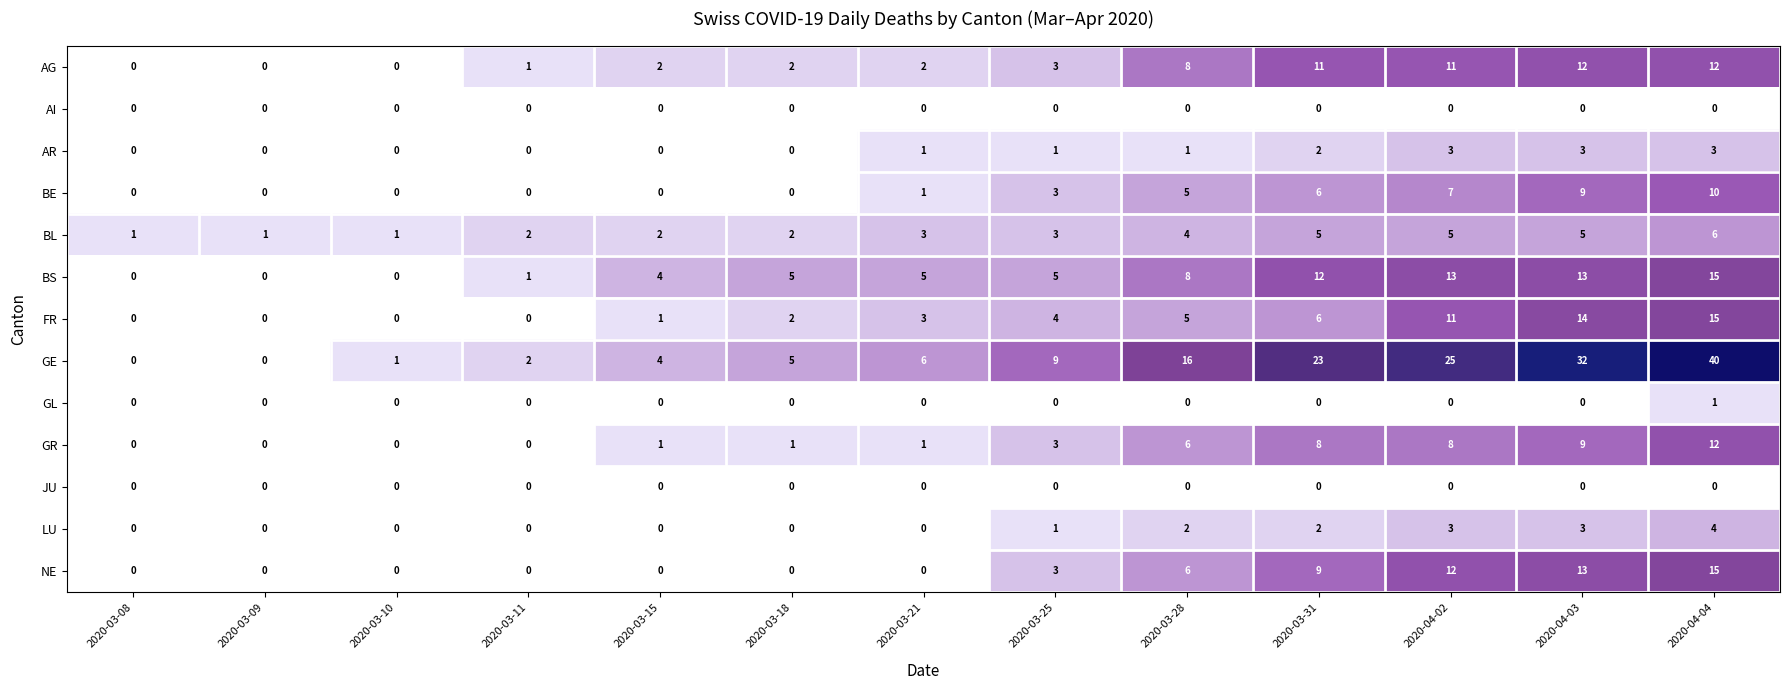

What is the sum of the BL values at 2020-03-09 and 2020-03-25?

4